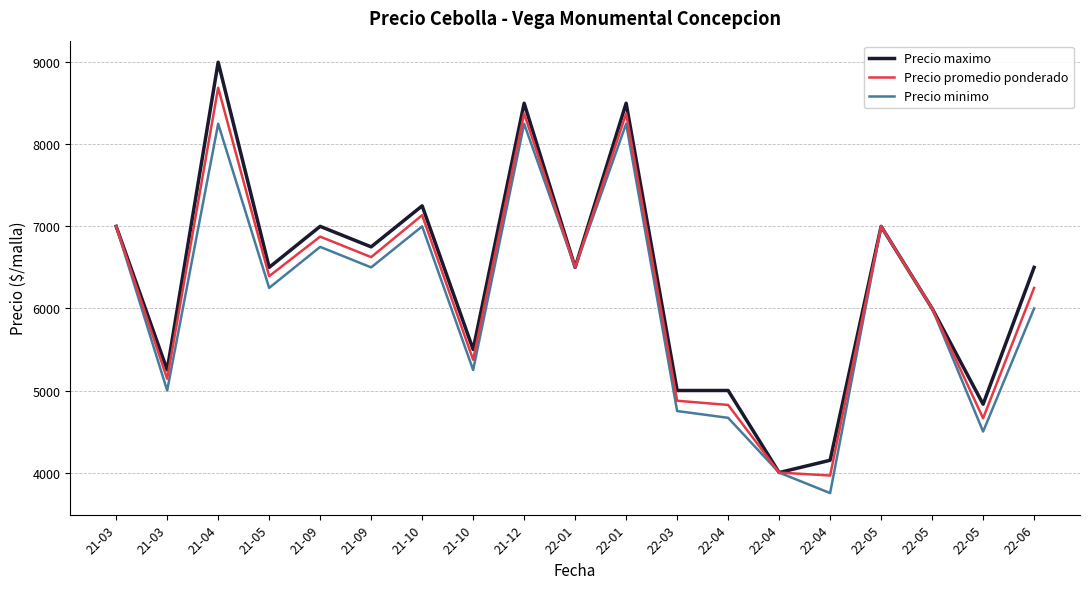

What are all the series names shown in the legend?

Precio maximo, Precio promedio ponderado, Precio minimo